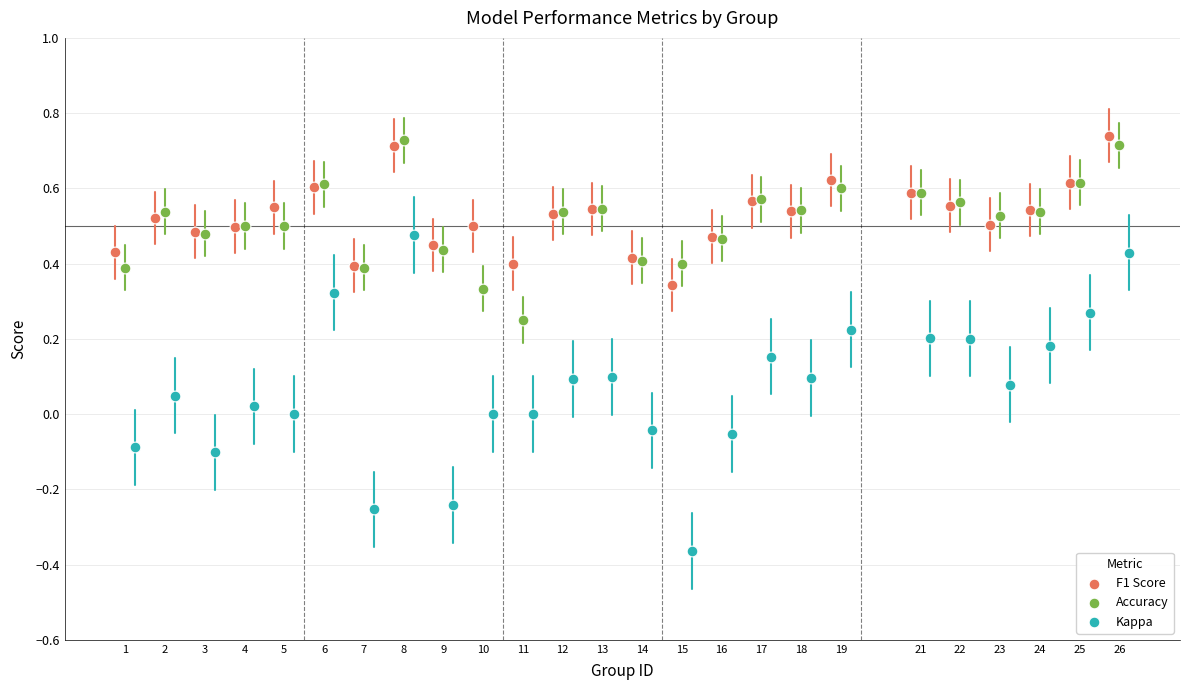

Which series contains the lowest Y value?

Kappa